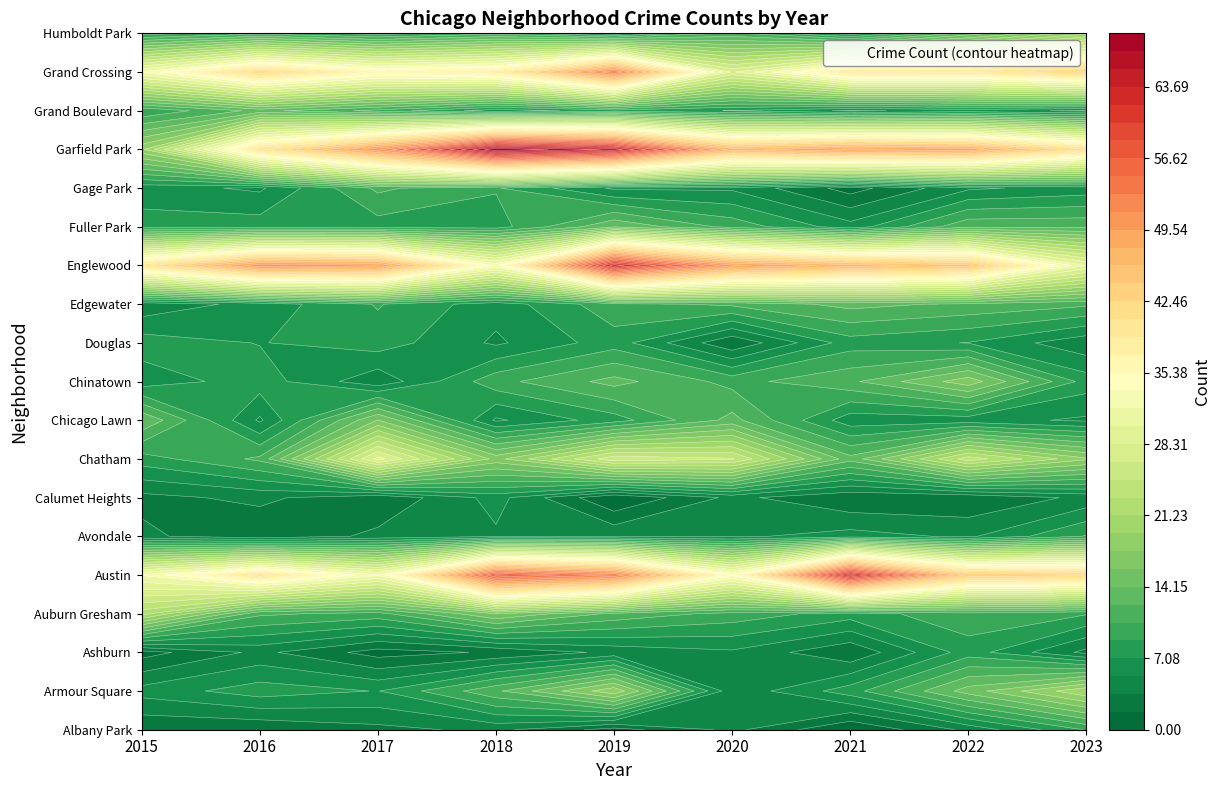

At which label is Grand Crossing closest to 40?

2021